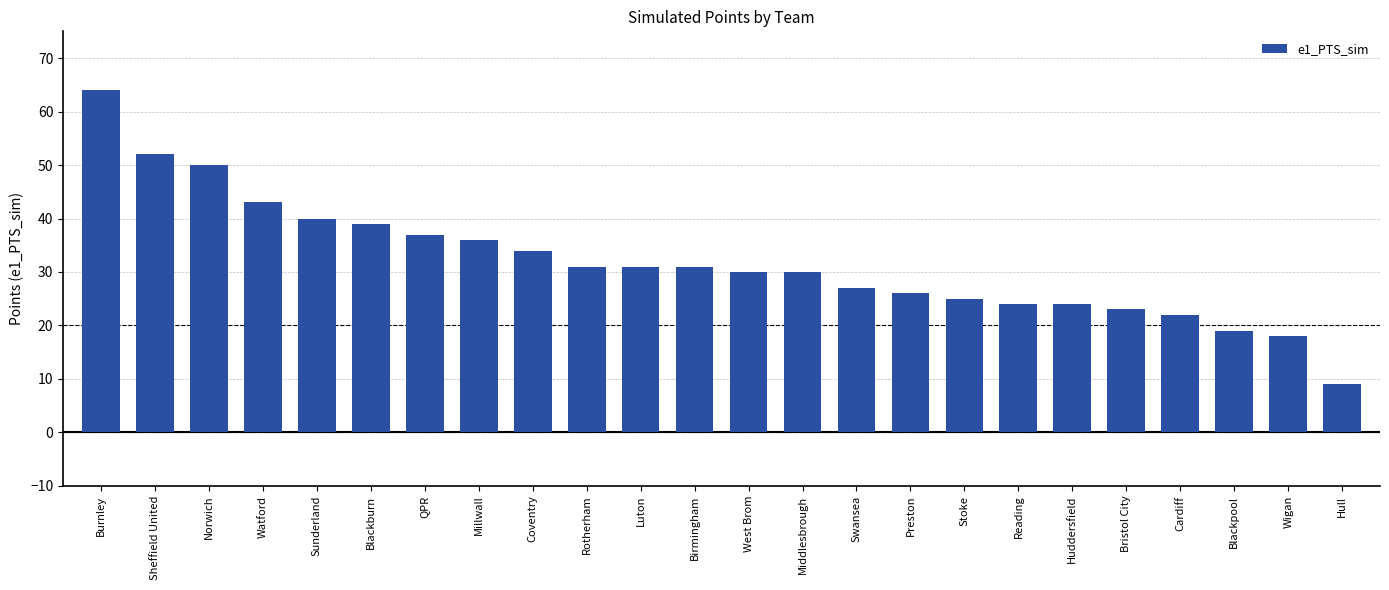

The value at West Brom is 42. True or false?

False